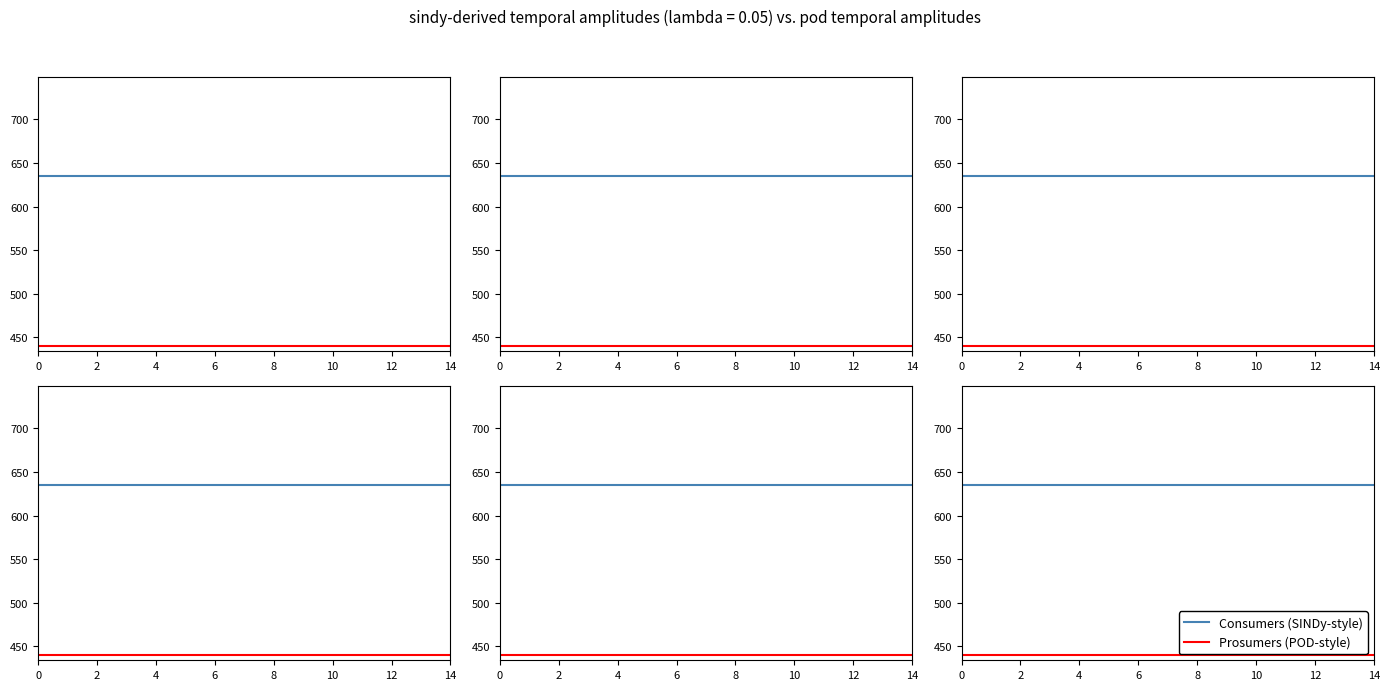

Rank the series at 12 from highest to lowest value.

Consumers (SINDy-style), Prosumers (POD-style)